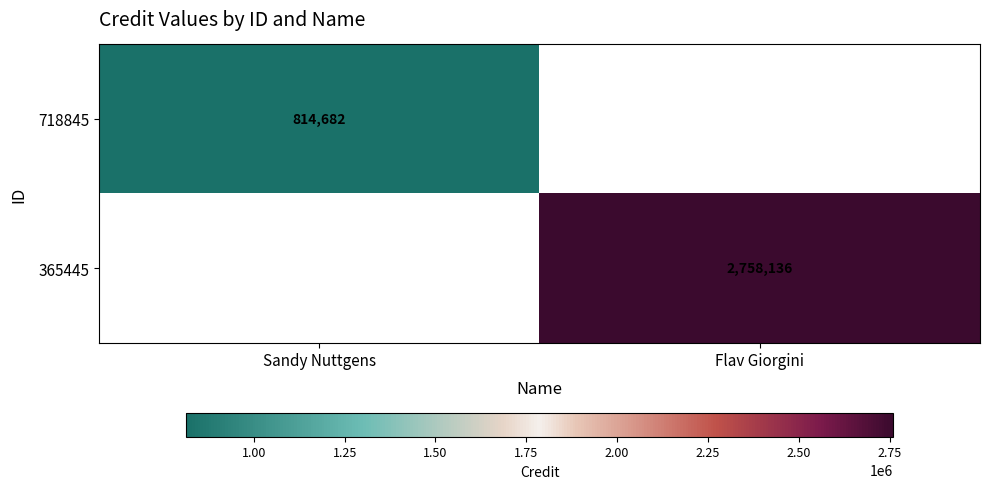

How many categories are shown in the chart?

2